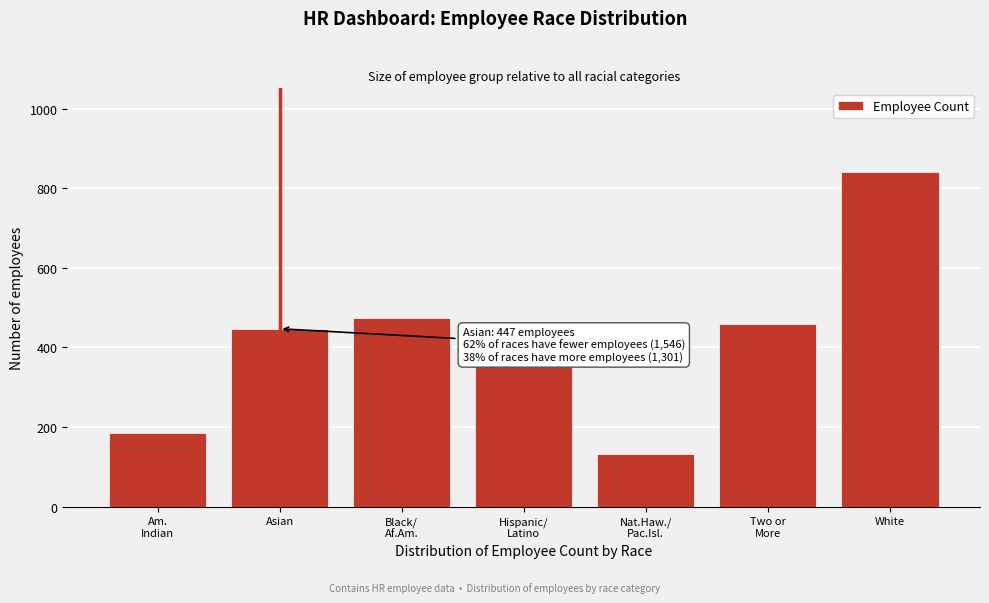

Reading right to left, what are all the values shown in this chart?

841	460	132	353	473	447	186